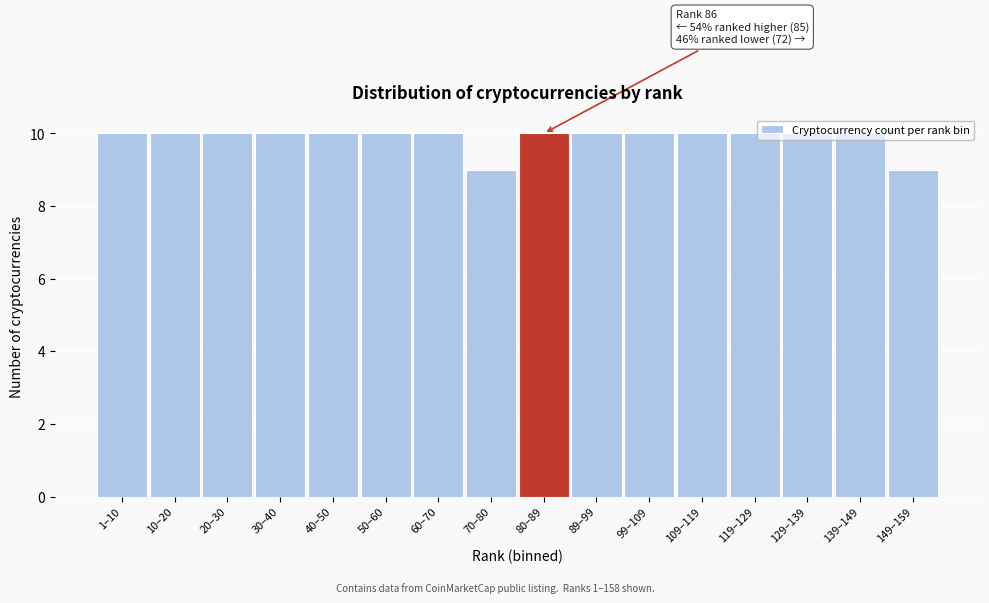

What is the maximum value shown in the chart?

10